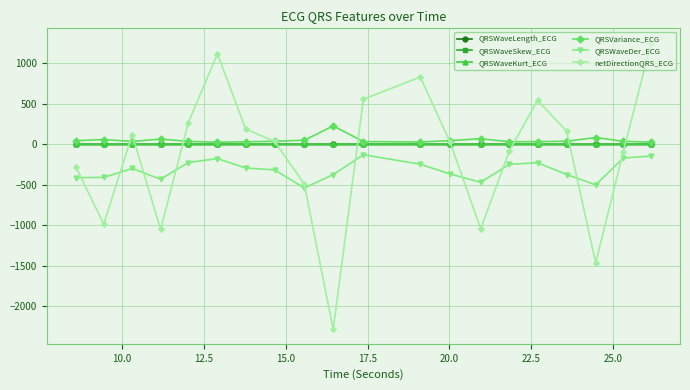

Does the chart display data point markers on the line(s)?

Yes